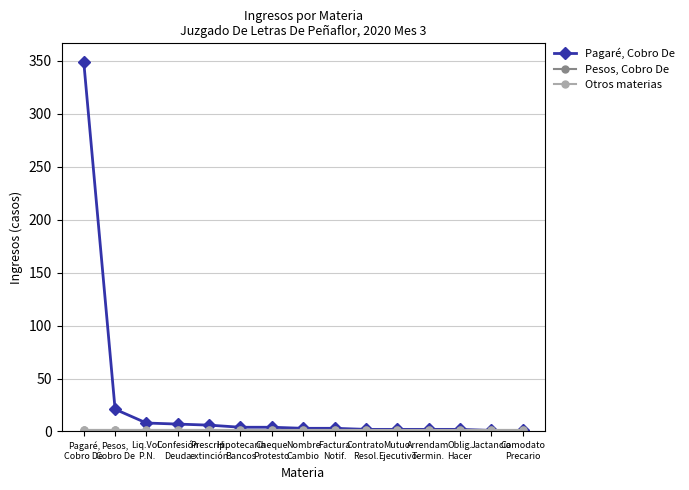

Which series has the widest spread of values?

Pagaré, Cobro De